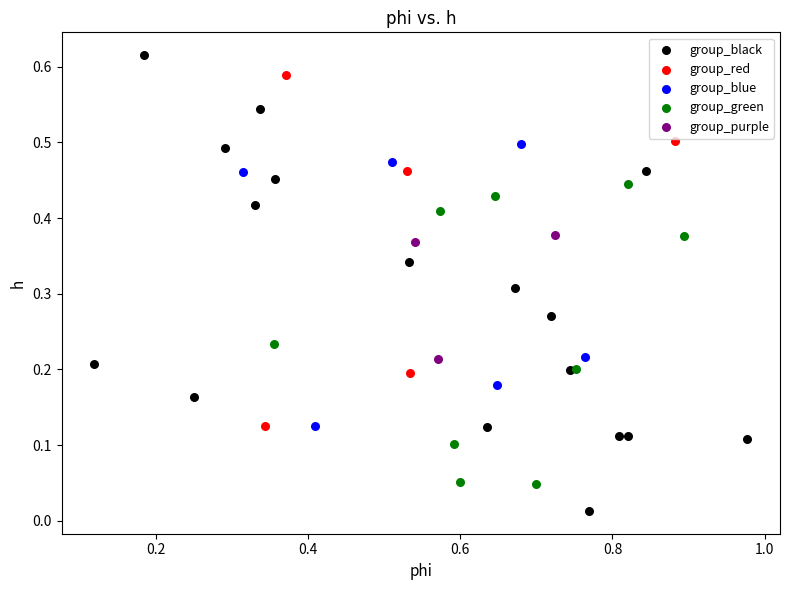

Which series contains the highest Y value?

group_black